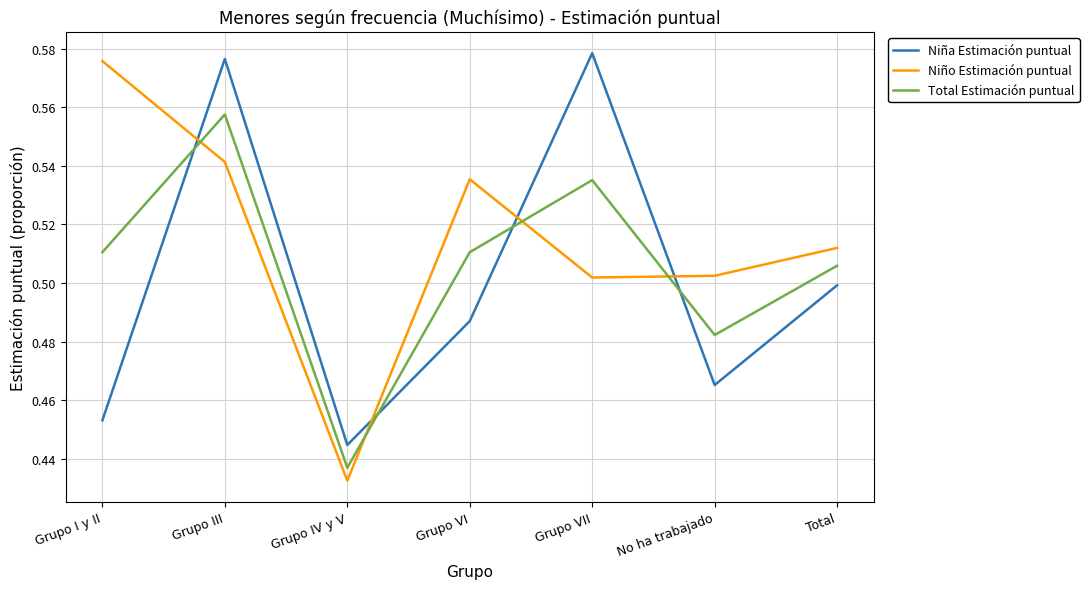

How many lines are shown in the chart?

3